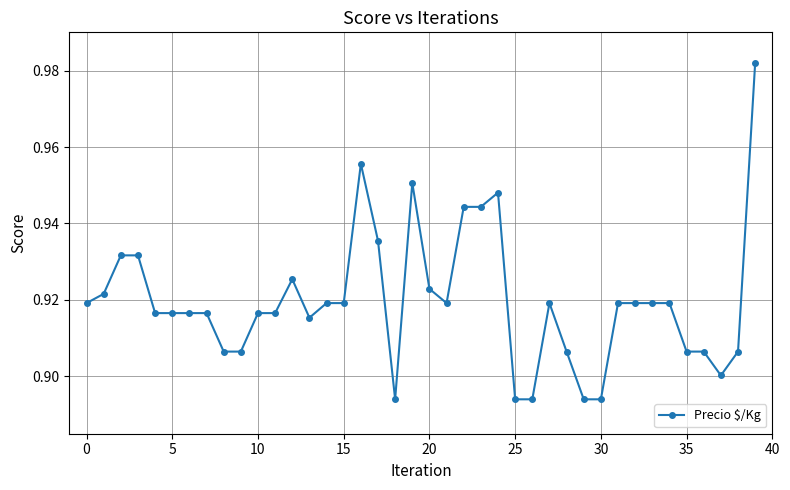

True or false: the data has more than 2 interior local peaks.

True